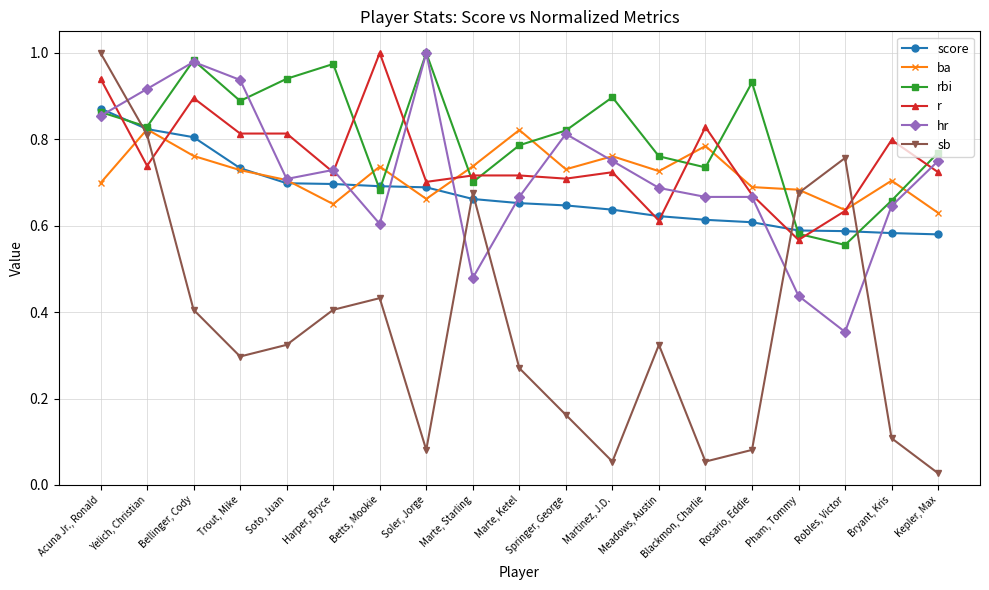

Is it true that hr equals 0.7 at Blackmon, Charlie?

True